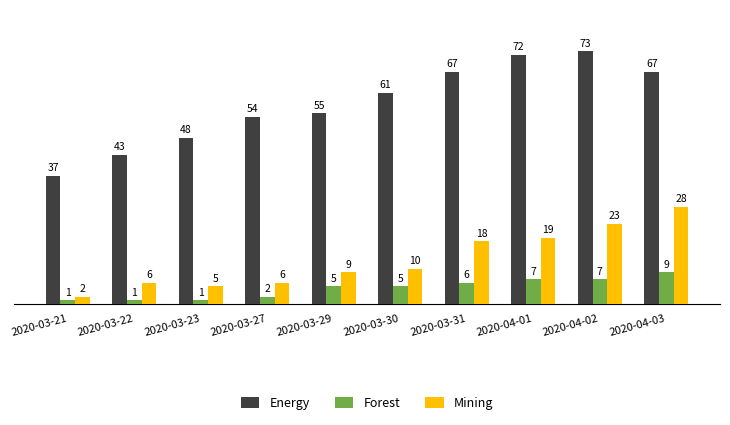

What is the difference between the Mining values at 2020-03-23 and 2020-03-31?

13